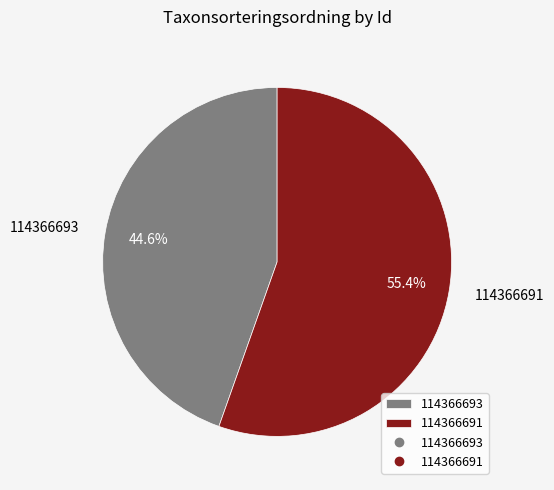

Which has a higher value, 114366693 or 114366691?

114366691